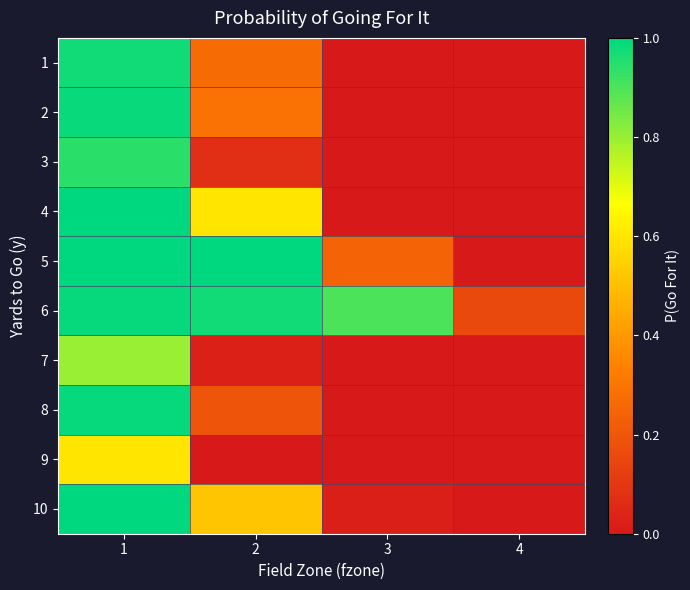

Reading left to right, list all the values displayed in this chart.

1: 1=1.0	2=0.3	3=0.0	4=0.0
2: 1=1.0	2=0.3	3=0.0	4=0.0
3: 1=0.9	2=0.1	3=0.0	4=0.0
4: 1=1.0	2=0.6	3=0.0	4=0.0
5: 1=1.0	2=1.0	3=0.2	4=0.0
6: 1=1.0	2=1.0	3=0.9	4=0.2
7: 1=0.8	2=0.0	3=0.0	4=0.0
8: 1=1.0	2=0.2	3=0.0	4=0.0
9: 1=0.6	2=0.0	3=0.0	4=0.0
10: 1=1.0	2=0.5	3=0.0	4=0.0